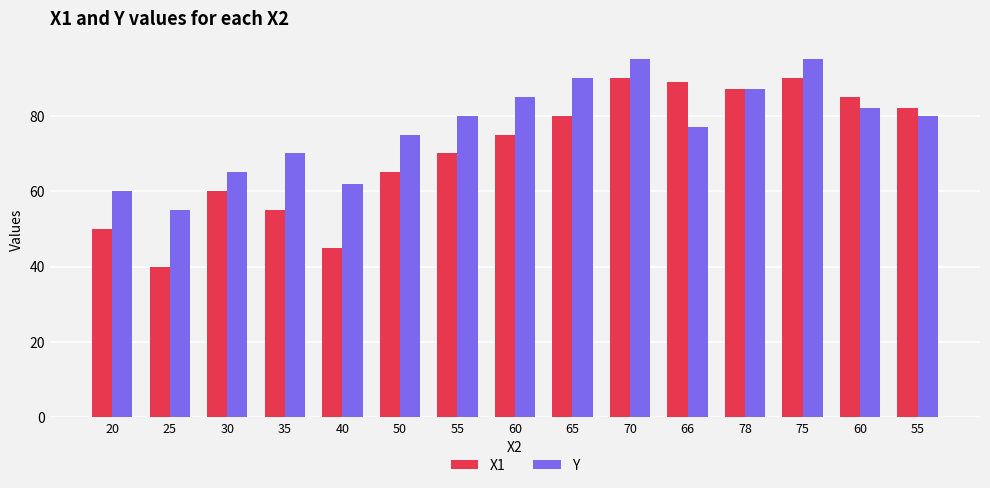

Where does the X1 series first go above 75?

65